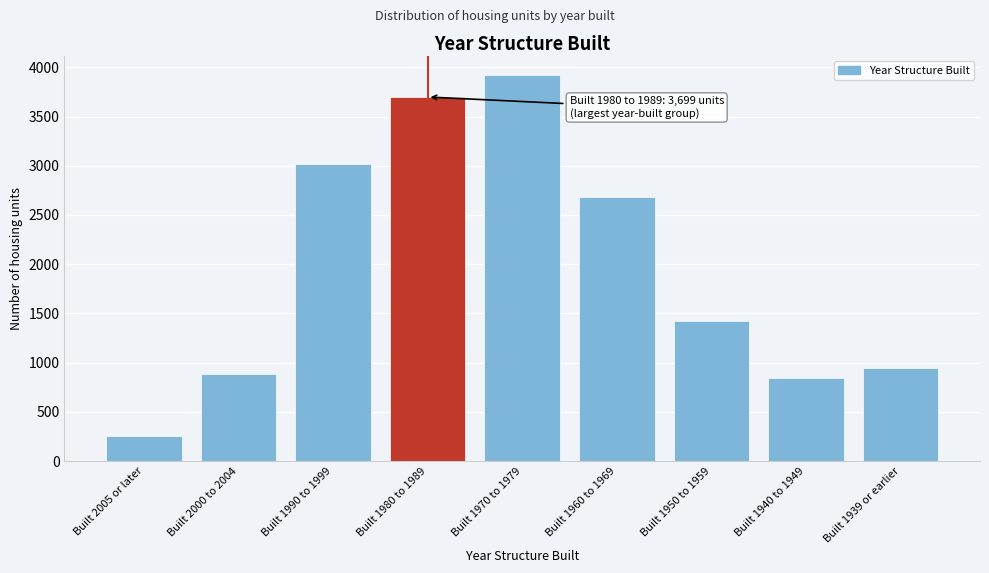

Reading right to left, extract all data points from this chart.

Built 1939 or earlier=949	Built 1940 to 1949=846	Built 1950 to 1959=1422	Built 1960 to 1969=2683	Built 1970 to 1979=3924	Built 1980 to 1989=3699	Built 1990 to 1999=3014	Built 2000 to 2004=889	Built 2005 or later=254